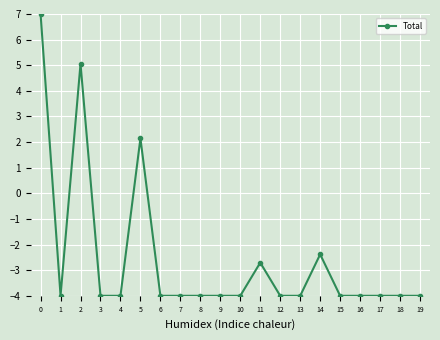

What is the sum of all values?

-50.9